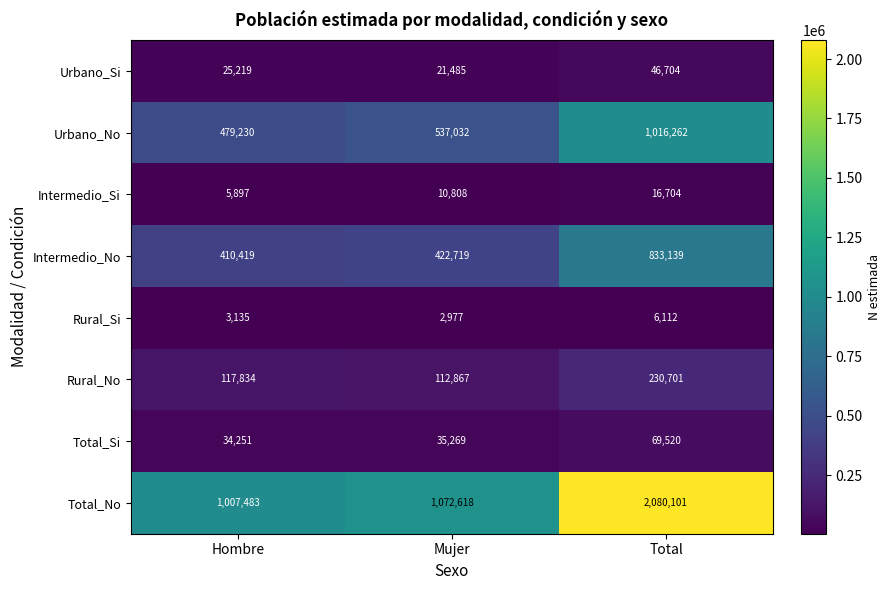

Rank the series at Hombre from lowest to highest value.

Rural_Si, Intermedio_Si, Urbano_Si, Total_Si, Rural_No, Intermedio_No, Urbano_No, Total_No